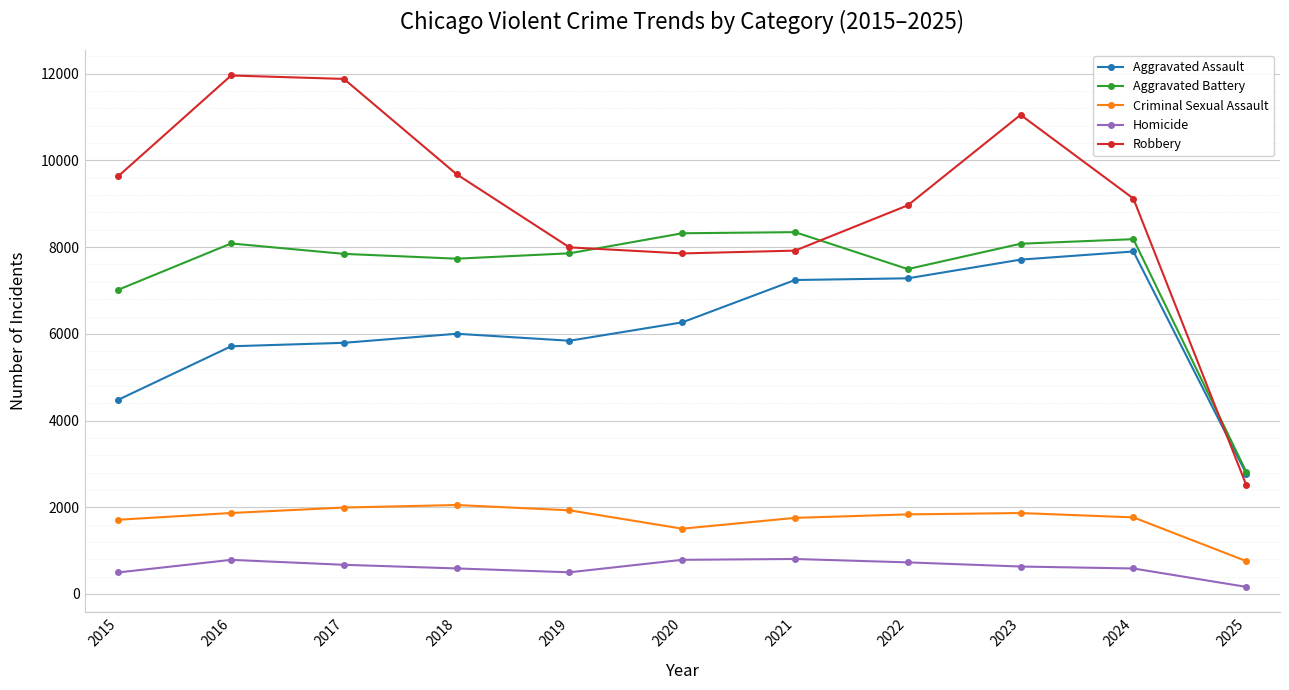

Between 2017 and 2018, which series saw the biggest shift?

Robbery